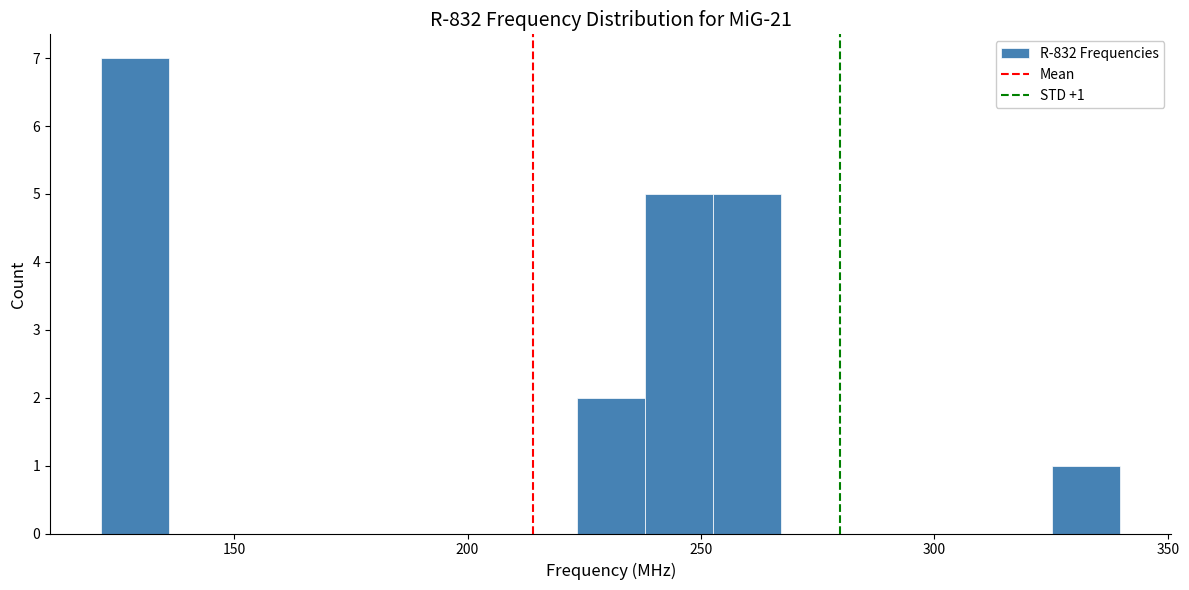

Around what value on the x-axis is the tallest bar? Give the approximate position of its centre, as read against the axis.

130